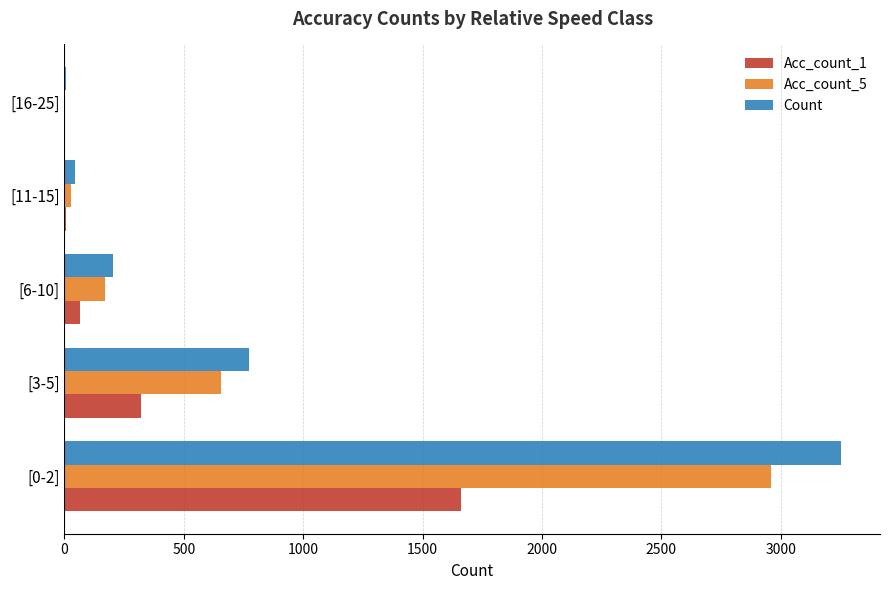

Between [0-2] and [11-15], which series saw the biggest shift?

Count